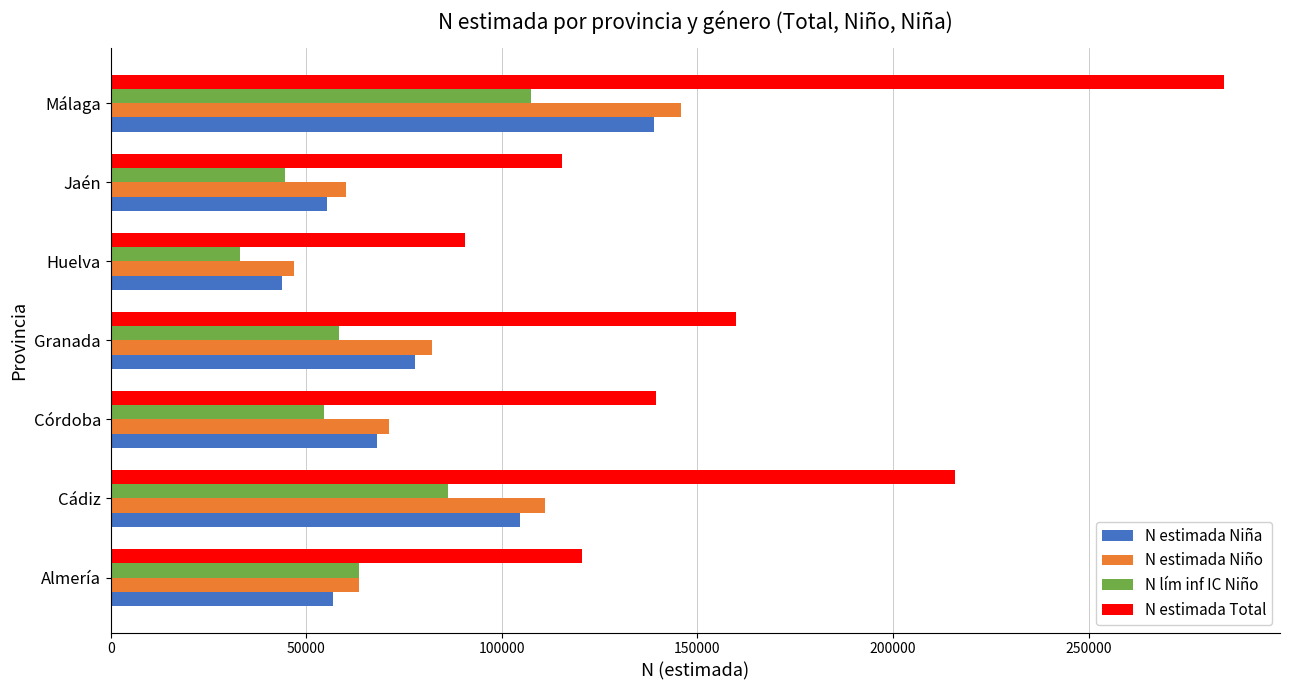

How many N lím inf IC Niño values are between 44671 and 86338?

5